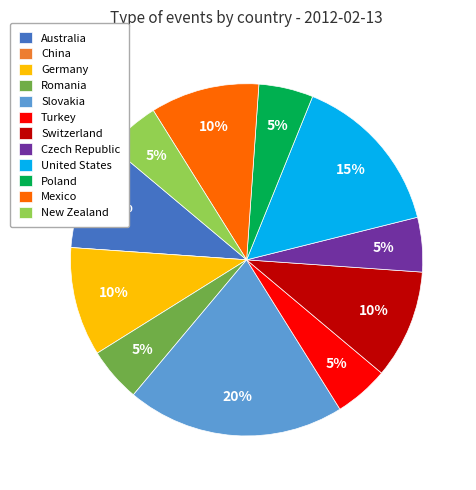

Approximately how many times larger is the value at Australia compared to Poland?

2.0